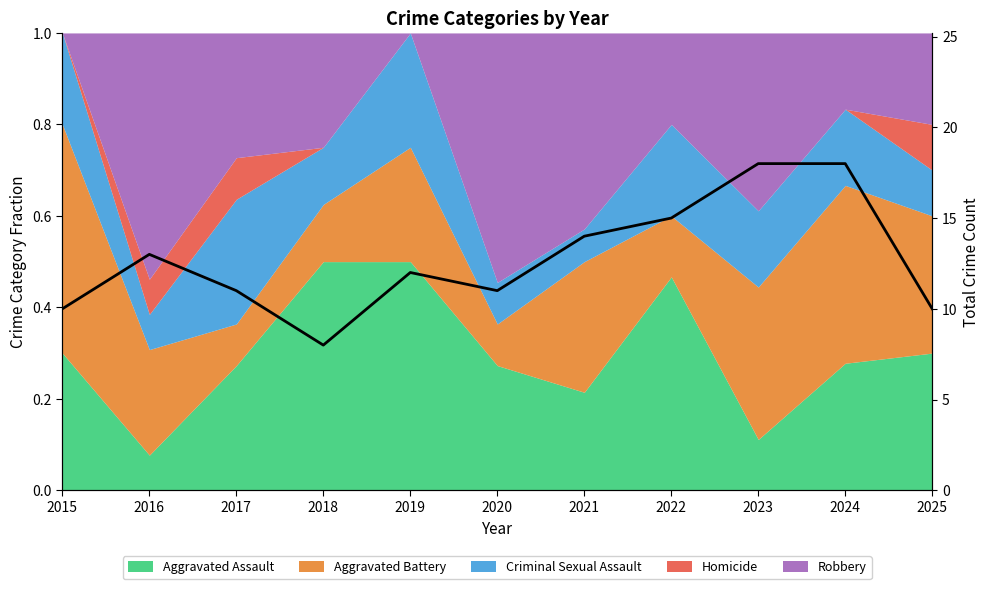

Reading left to right, list all the values displayed in this chart.

10	13	11	8	12	11	14	15	18	18	10